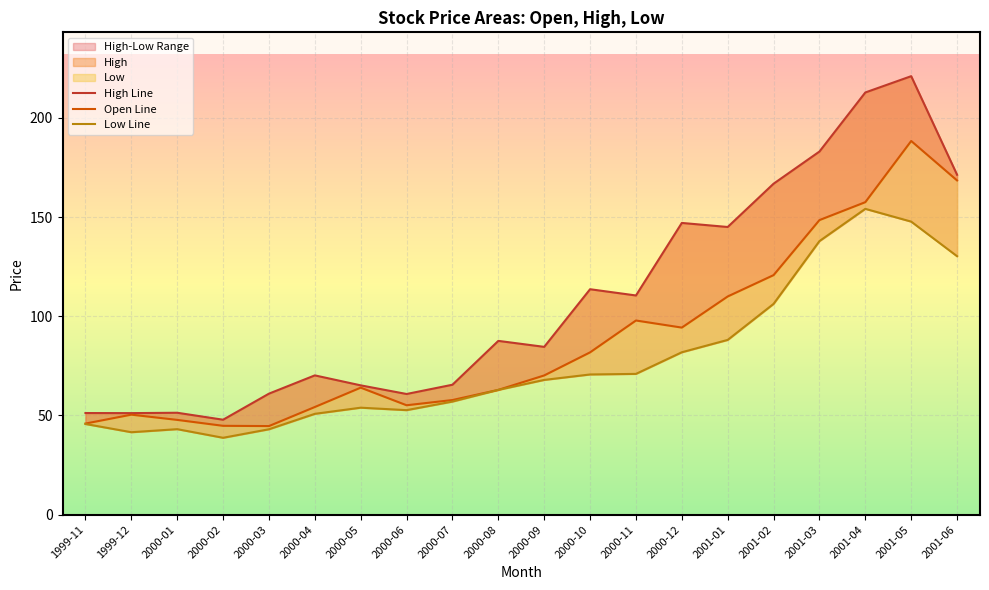

What position from the right is 2000-01?

18